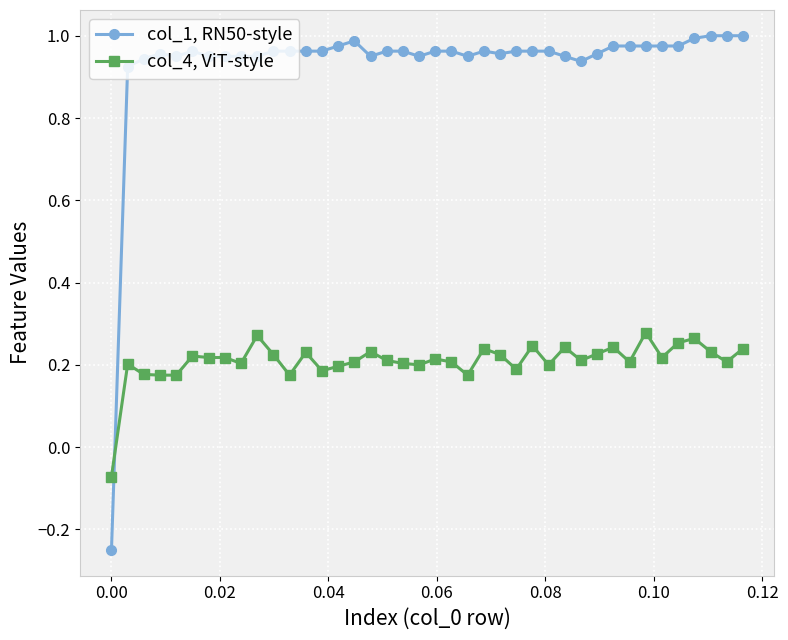

True or false: col_1, RN50-style has more than 2 points higher than both neighbors.

True